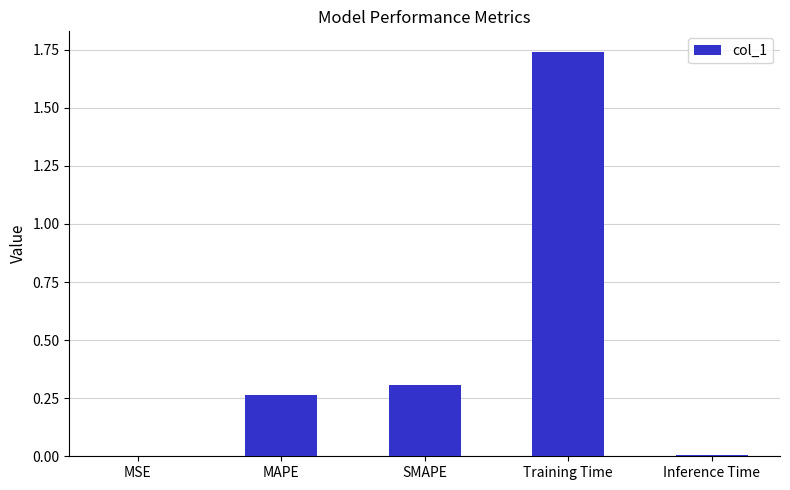

Is it true that the value at MAPE is 0.1?

False